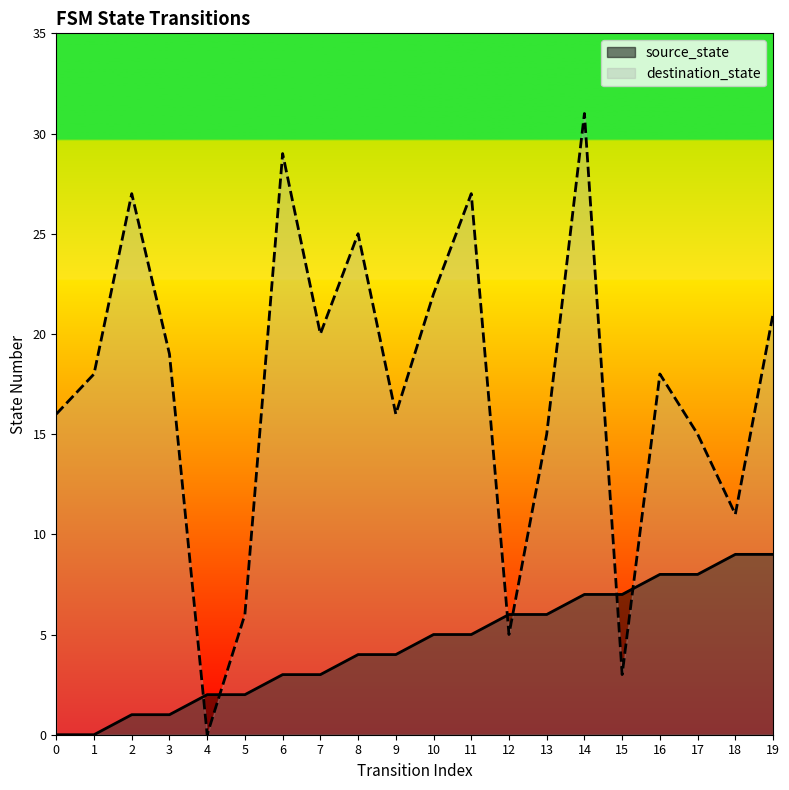

What is the sum of all source_state values?

90